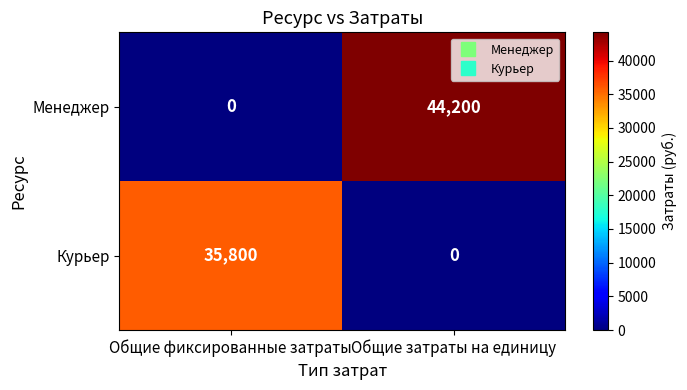

What is the difference between the maximum and minimum values in the Менеджер series?

44200